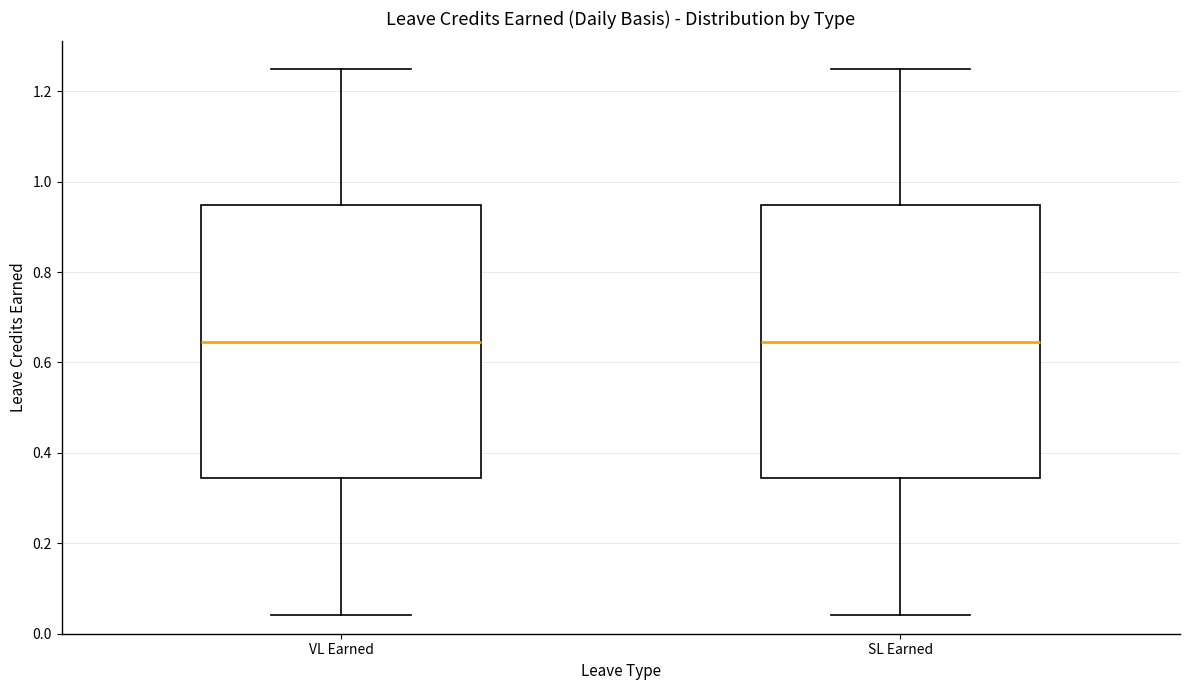

Where is the upper edge of the box for SL Earned on the y-axis? The values are not printed on the chart, so give them approximately, as read against the axis.

0.94